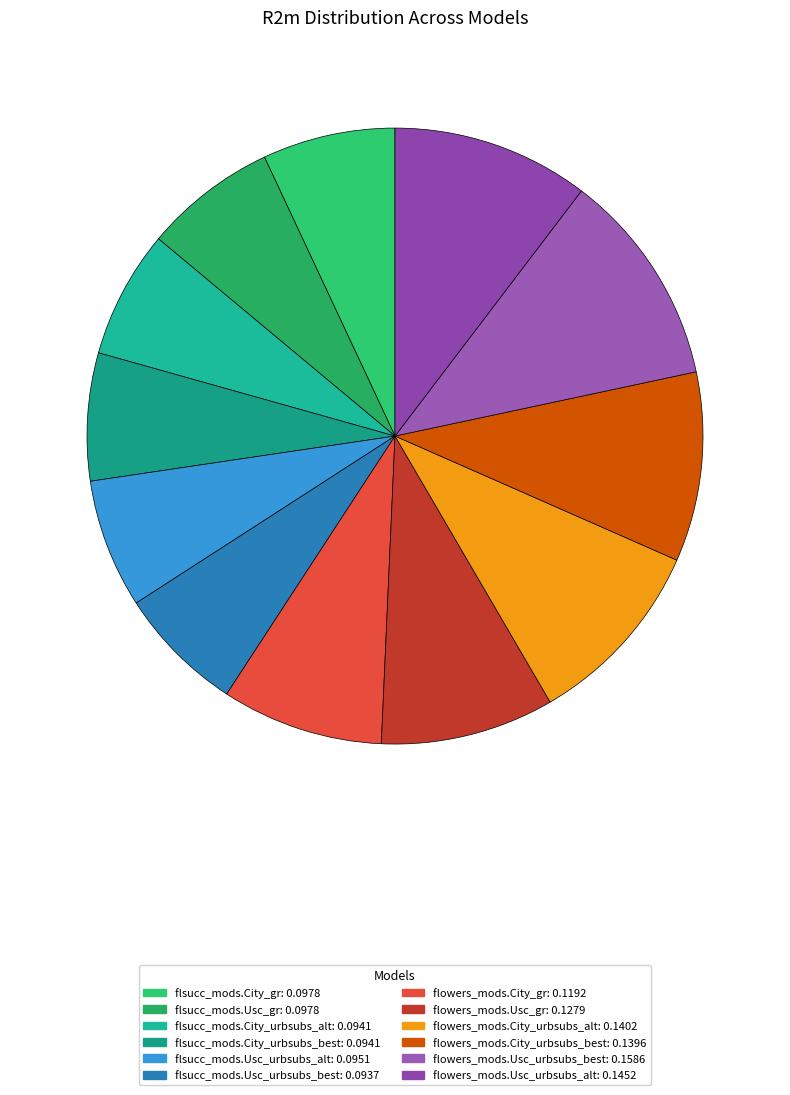

Which has a higher value, flowers_mods.City_urbsubs_best or flsucc_mods.Usc_urbsubs_alt?

flowers_mods.City_urbsubs_best